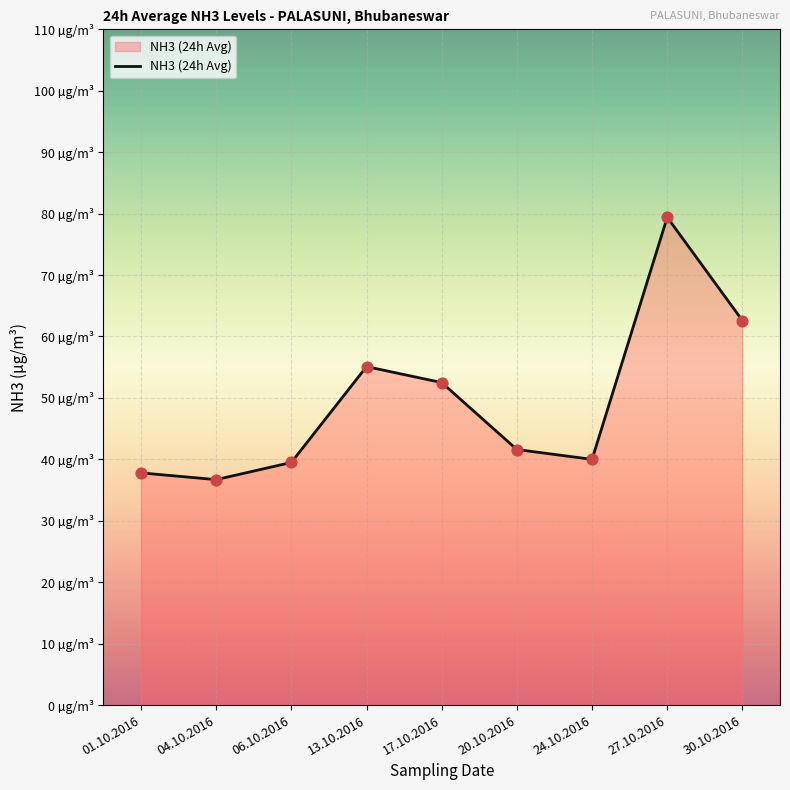

Which has a higher value, 01.10.2016 or 13.10.2016?

13.10.2016